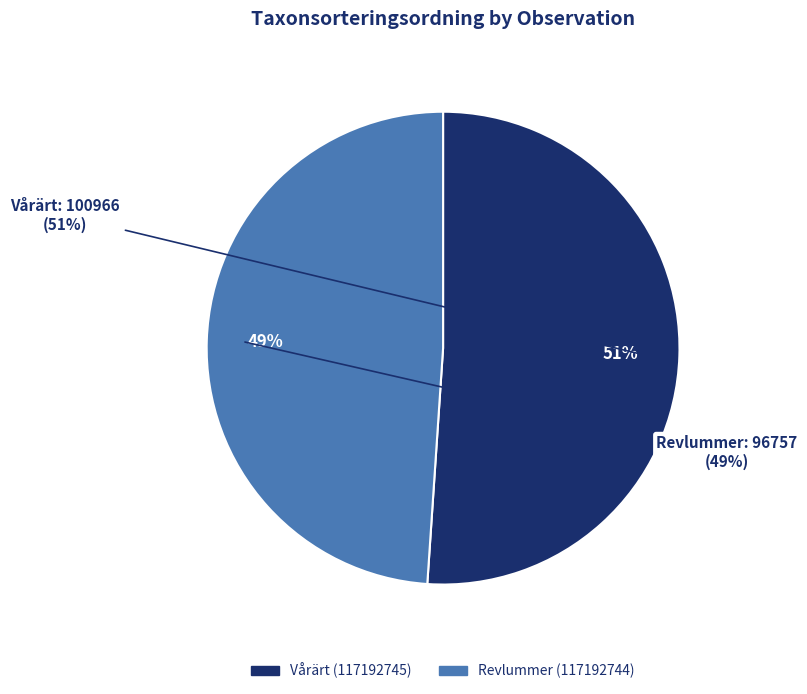

The Vårärt (117192745) slice represents 59% of the pie. True or false?

False